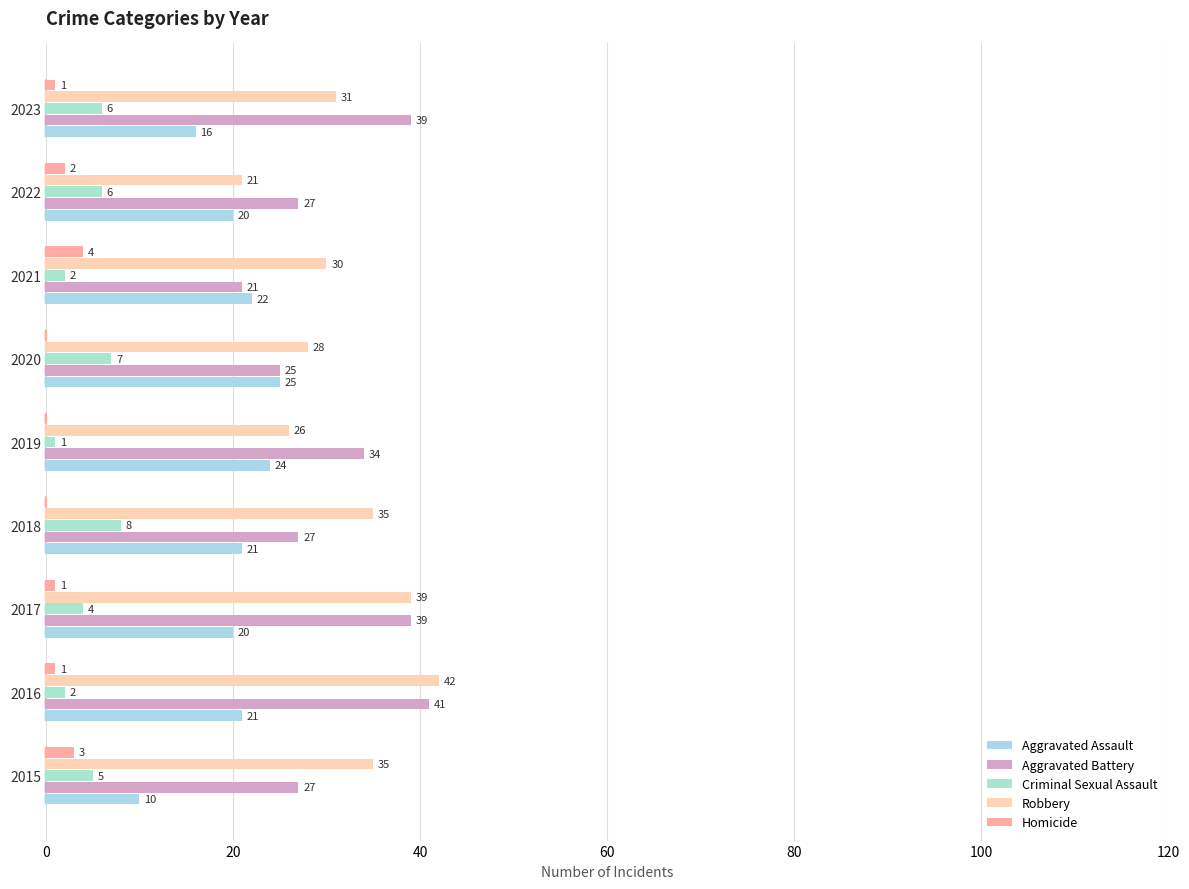

How many Homicide values are between 0 and 2?

7